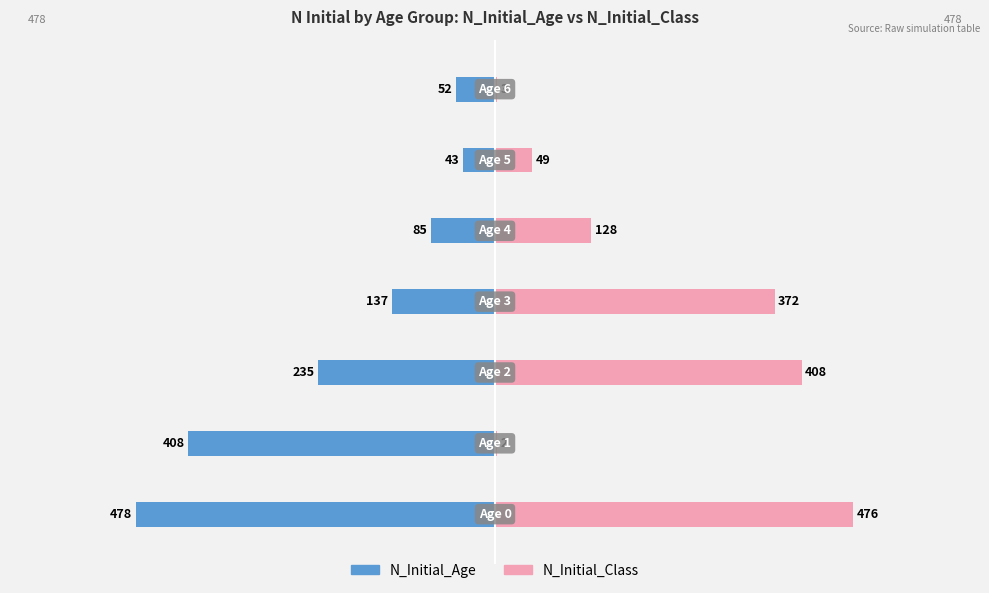

What position from the right is 200?

2